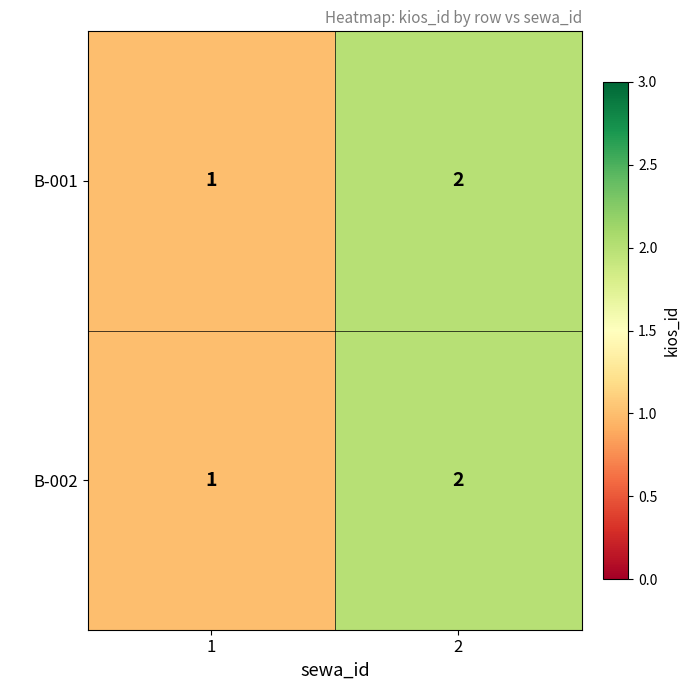

Rank the categories by B-001 value from highest to lowest.

2, 1